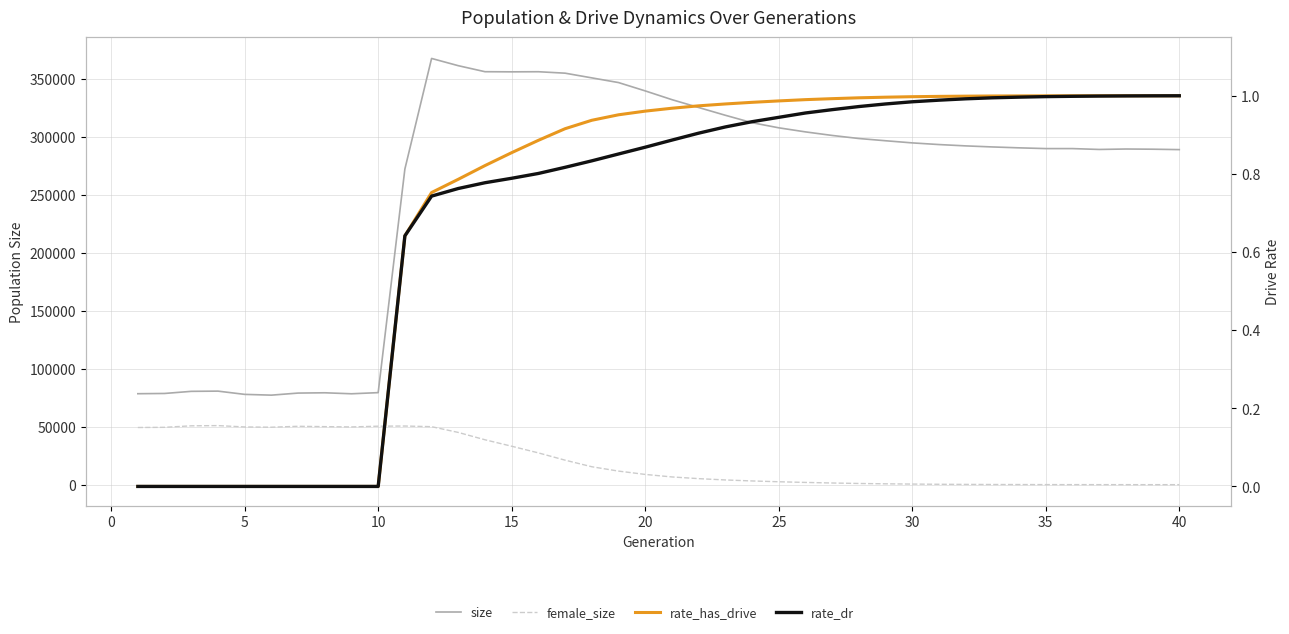

What is the difference between the maximum and minimum values in the size series?

290176.0